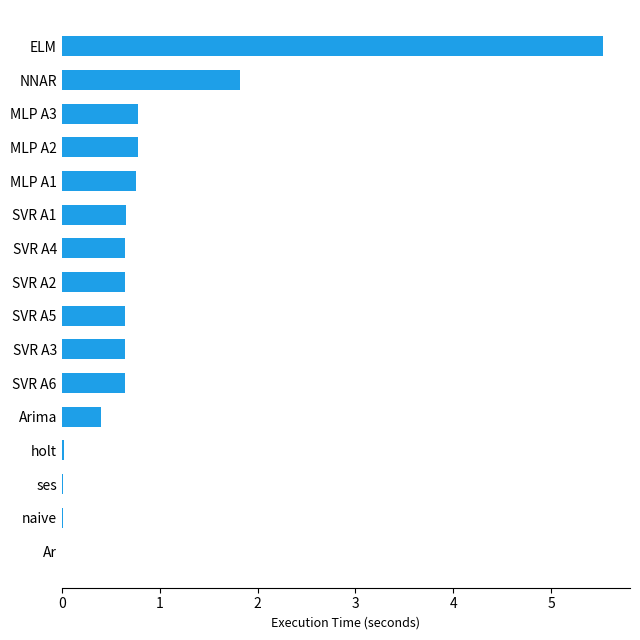

What is the change in value from MLP A3 to NNAR?

+1.0